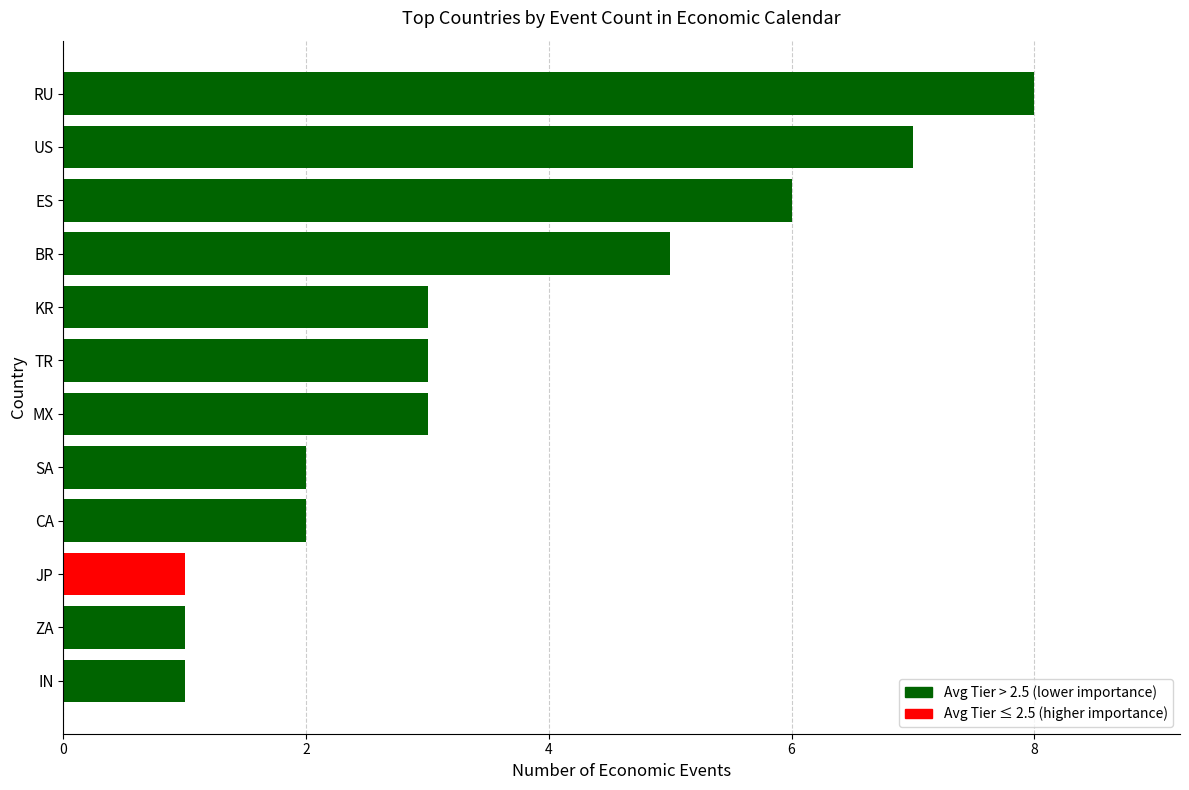

True or false: the data shows 11 at RU.

False